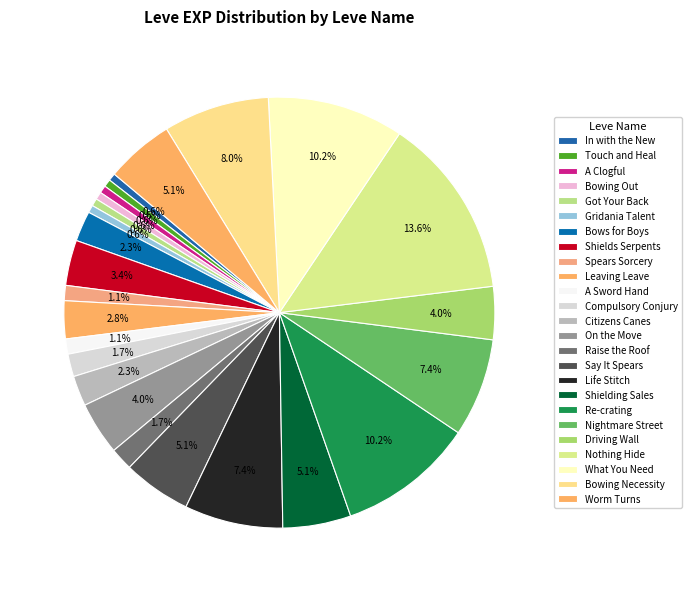

Count the number of slices in the pie.

25